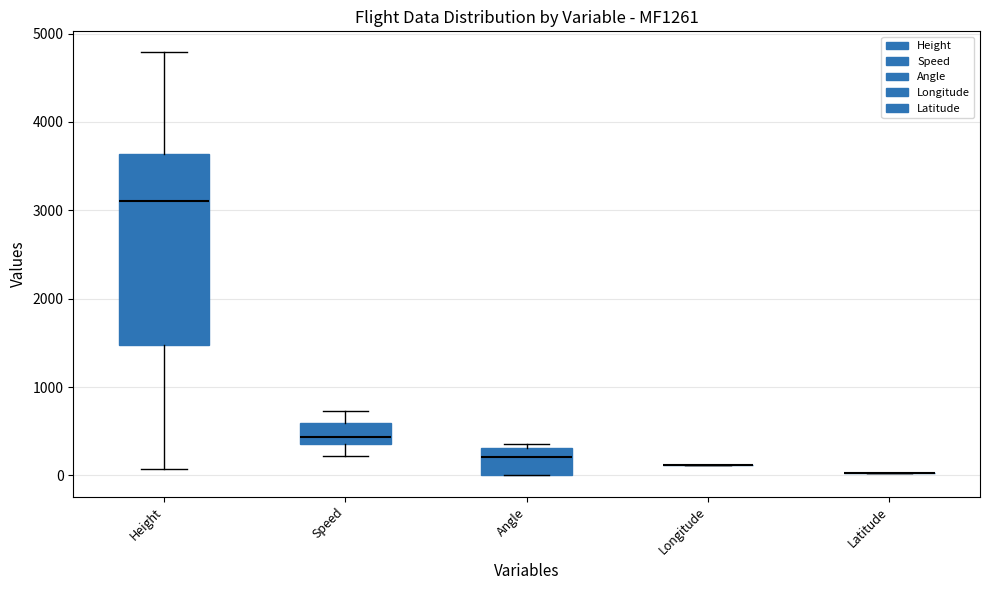

Reading left to right, read every box against the y-axis: the position of its median line, the range the box covers, and the ends of its whiskers. The values are not printed on the chart, so give them approximately, as read against the axis.

Height: median 3100, box 1500 to 3600, whiskers 100 to 4800
Speed: median 400 (just above the box's lower edge), box 400 to 600, whiskers 200 to 700
Angle: median 200, box 0 to 300, whiskers 0 to 400
Longitude: box collapsed to a line at 100, whiskers 100 to 100
Latitude: box collapsed to a line at 0, whiskers 0 to 0